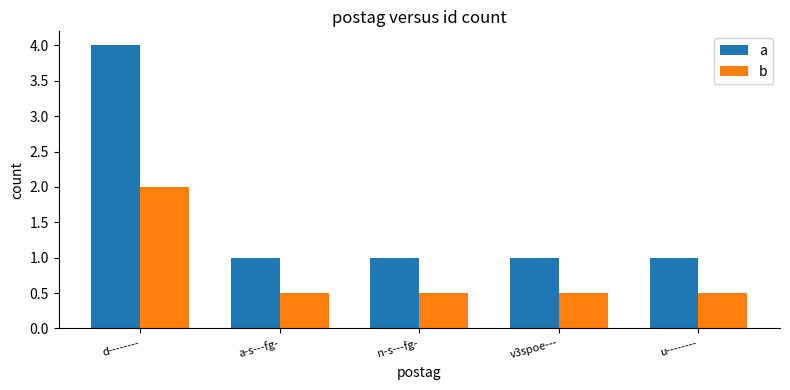

What is the minimum value for a?

1.0